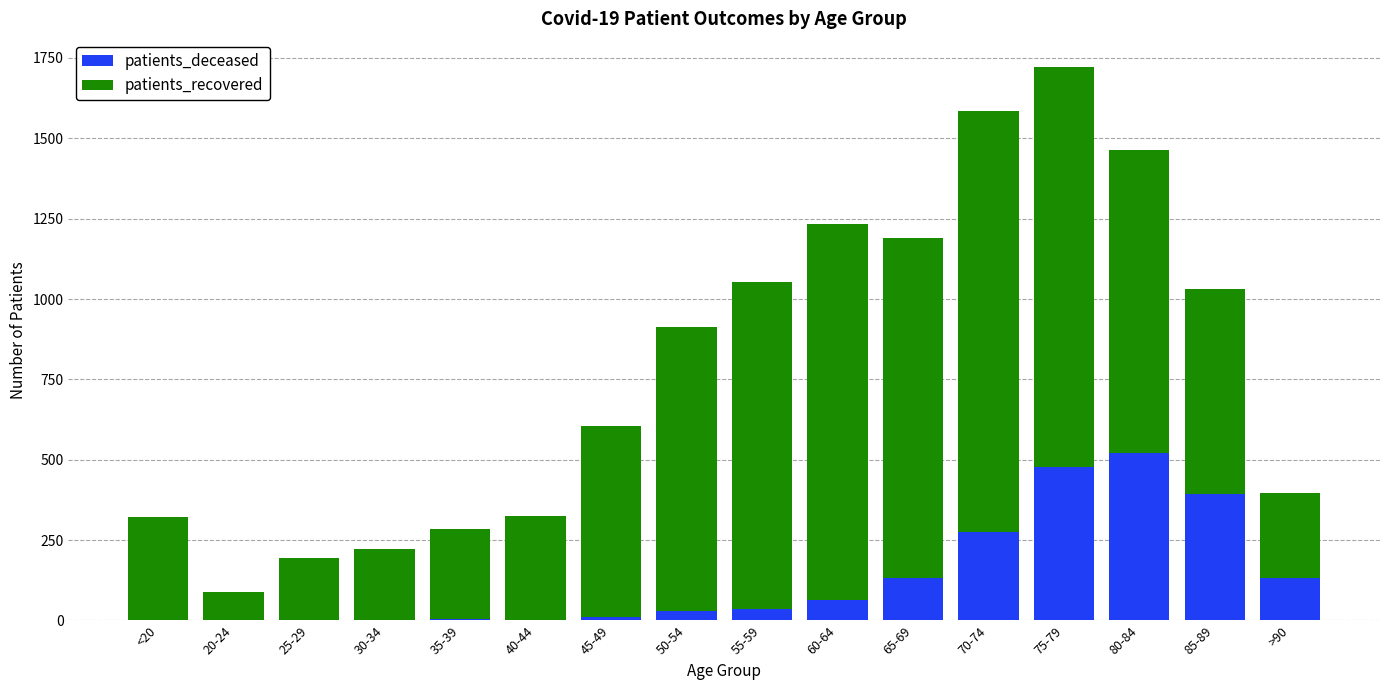

At which category is the sum across all series the highest?

75-79